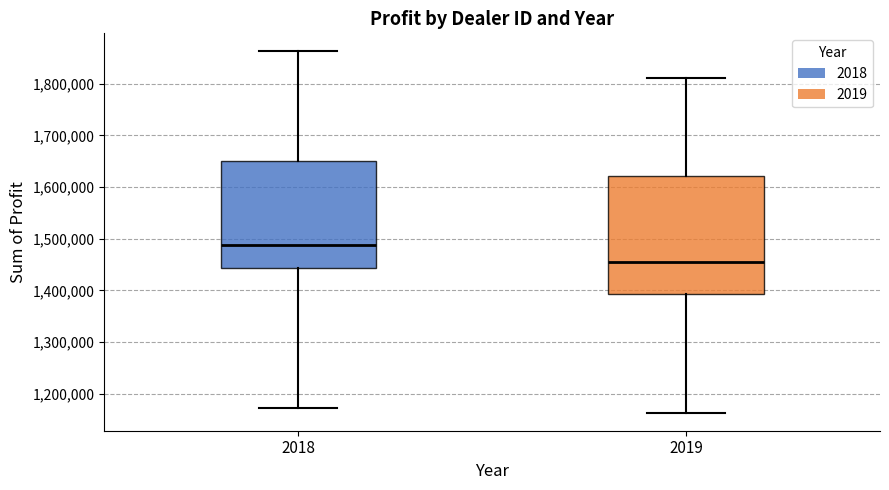

Which box's median line is the lowest?

2019